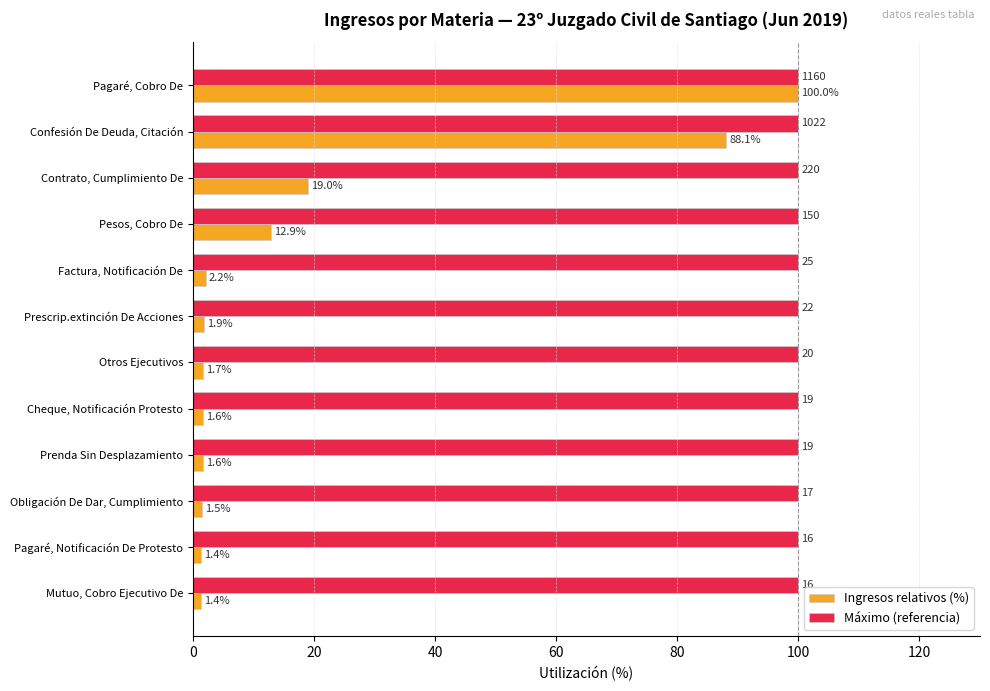

Which series changed the most between Otros Ejecutivos and Mutuo, Cobro Ejecutivo De?

Ingresos relativos (%)